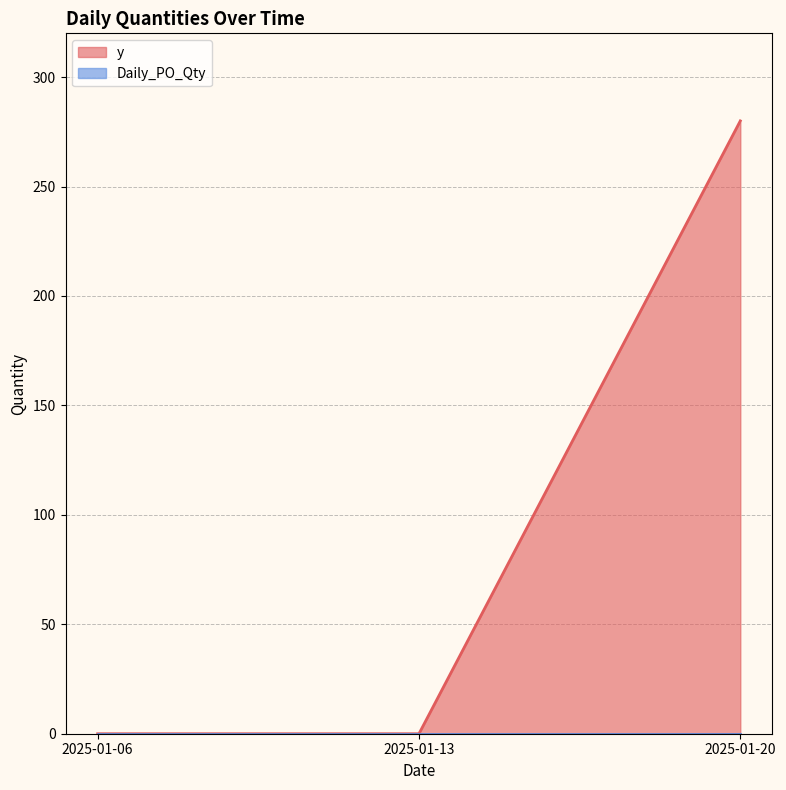

Reading left to right, extract all data points from this chart.

0	0	280